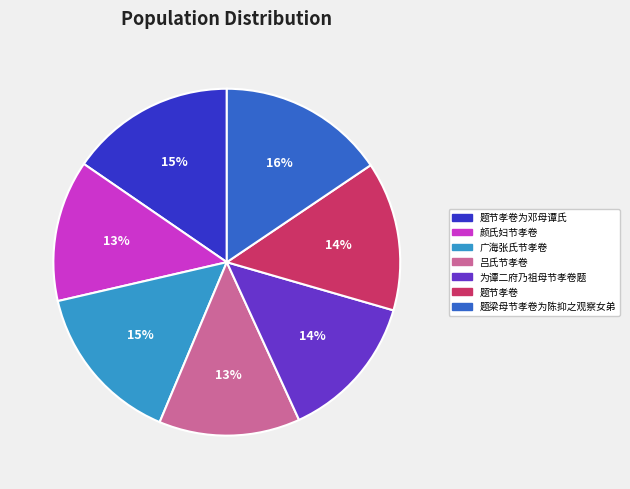

True or false: 吕氏节孝卷 accounts for 13% of the total.

True